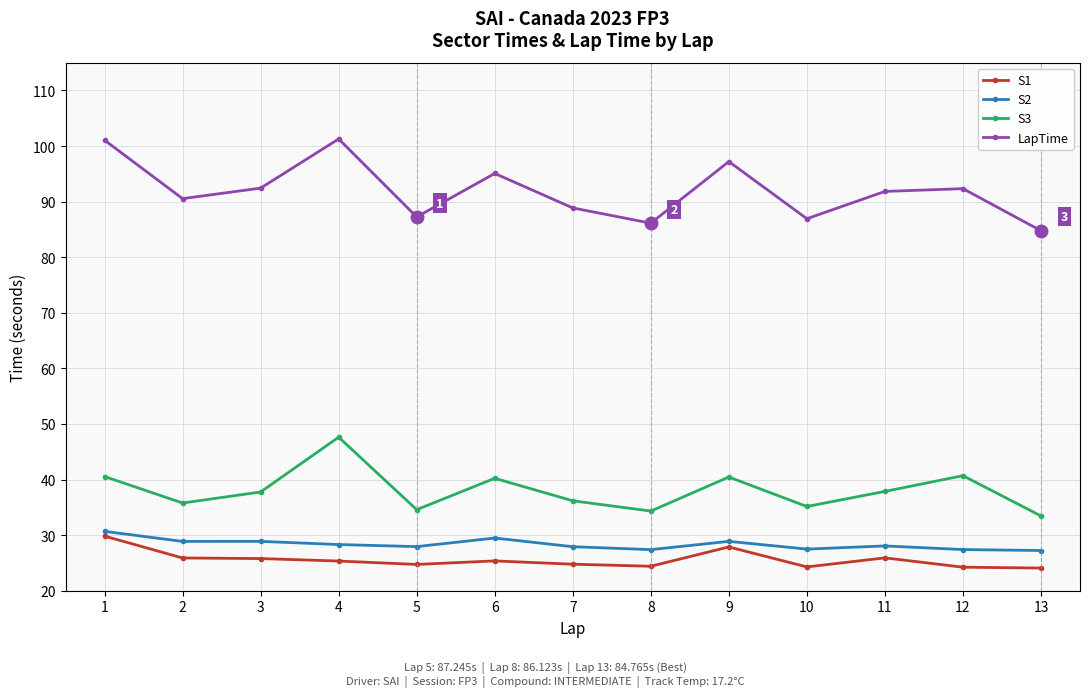

How many lines are shown in the chart?

4